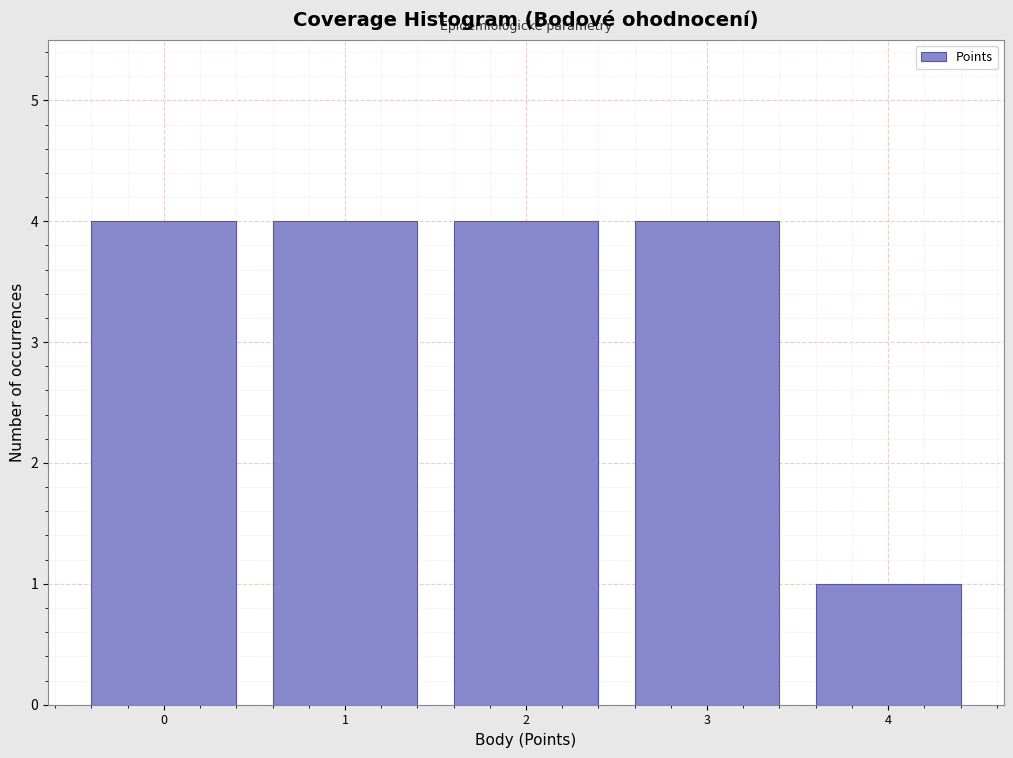

Reading left to right, transcribe all the data shown in this chart.

0=4	1=4	2=4	3=4	4=1